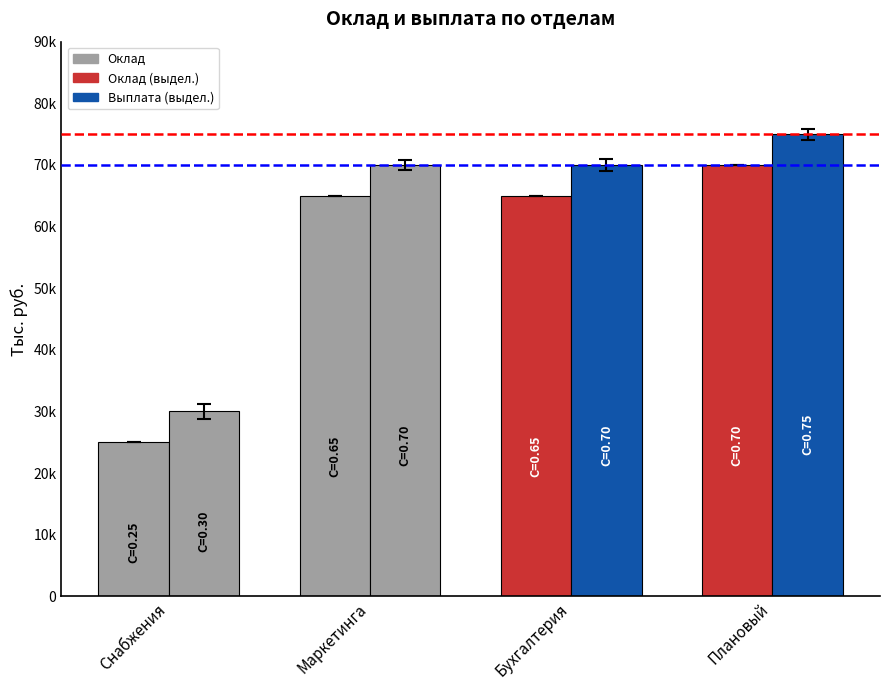

Does the chart contain stacked bars?

No